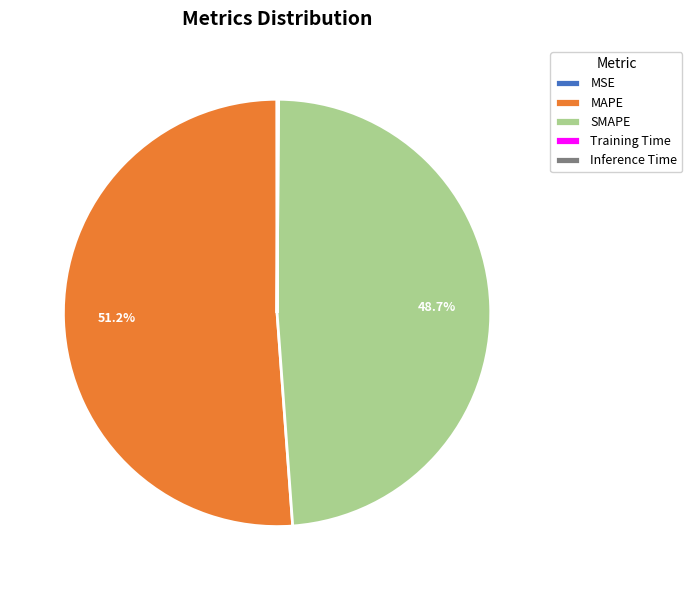

Which slice is the largest?

MAPE